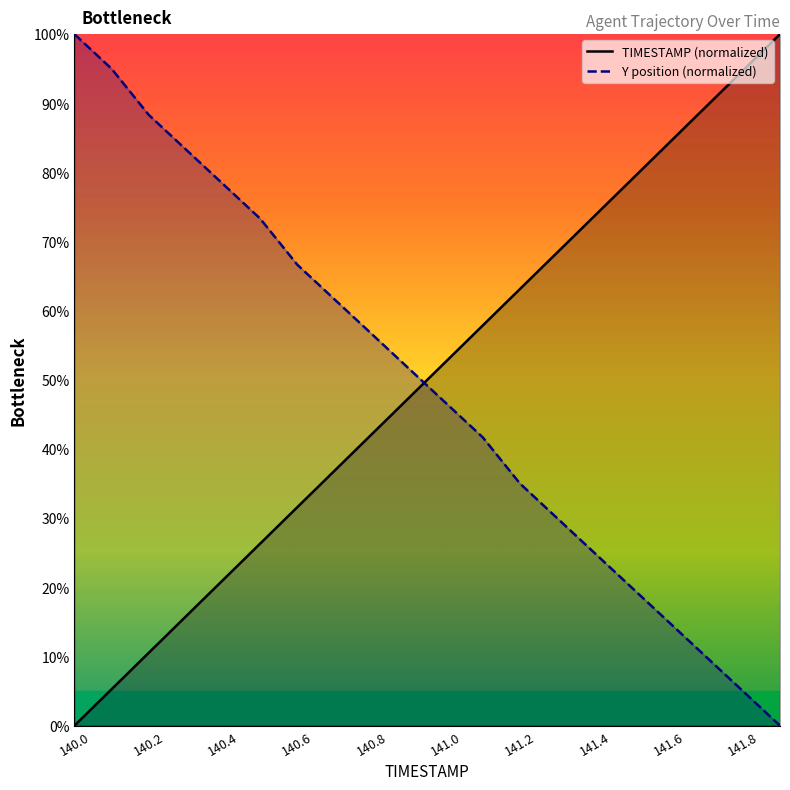

True or false: Y position (normalized) has more than 2 interior local peaks.

False